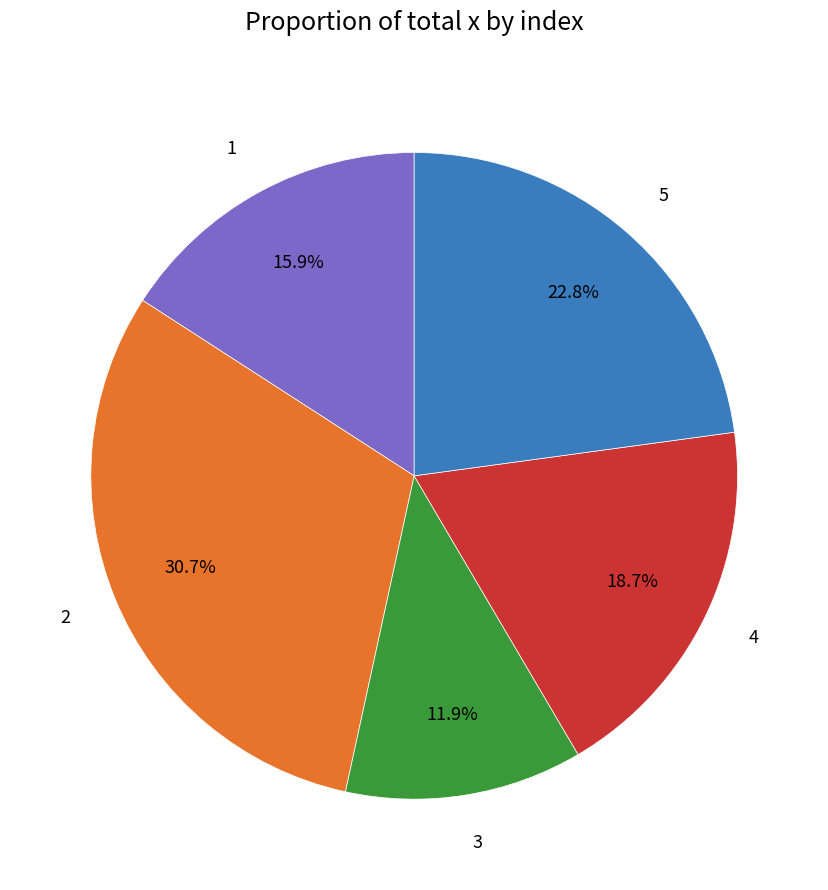

Which slice is the largest?

2